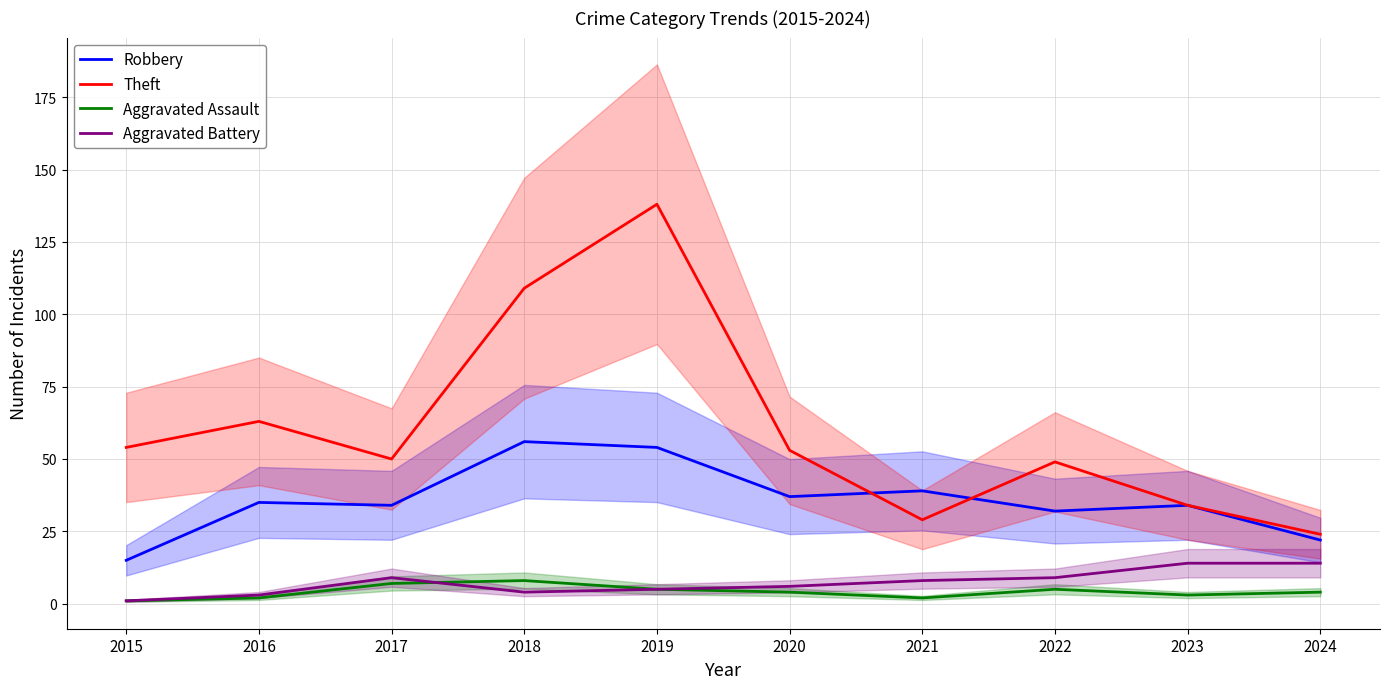

At which label does Aggravated Battery first exceed 8?

2017